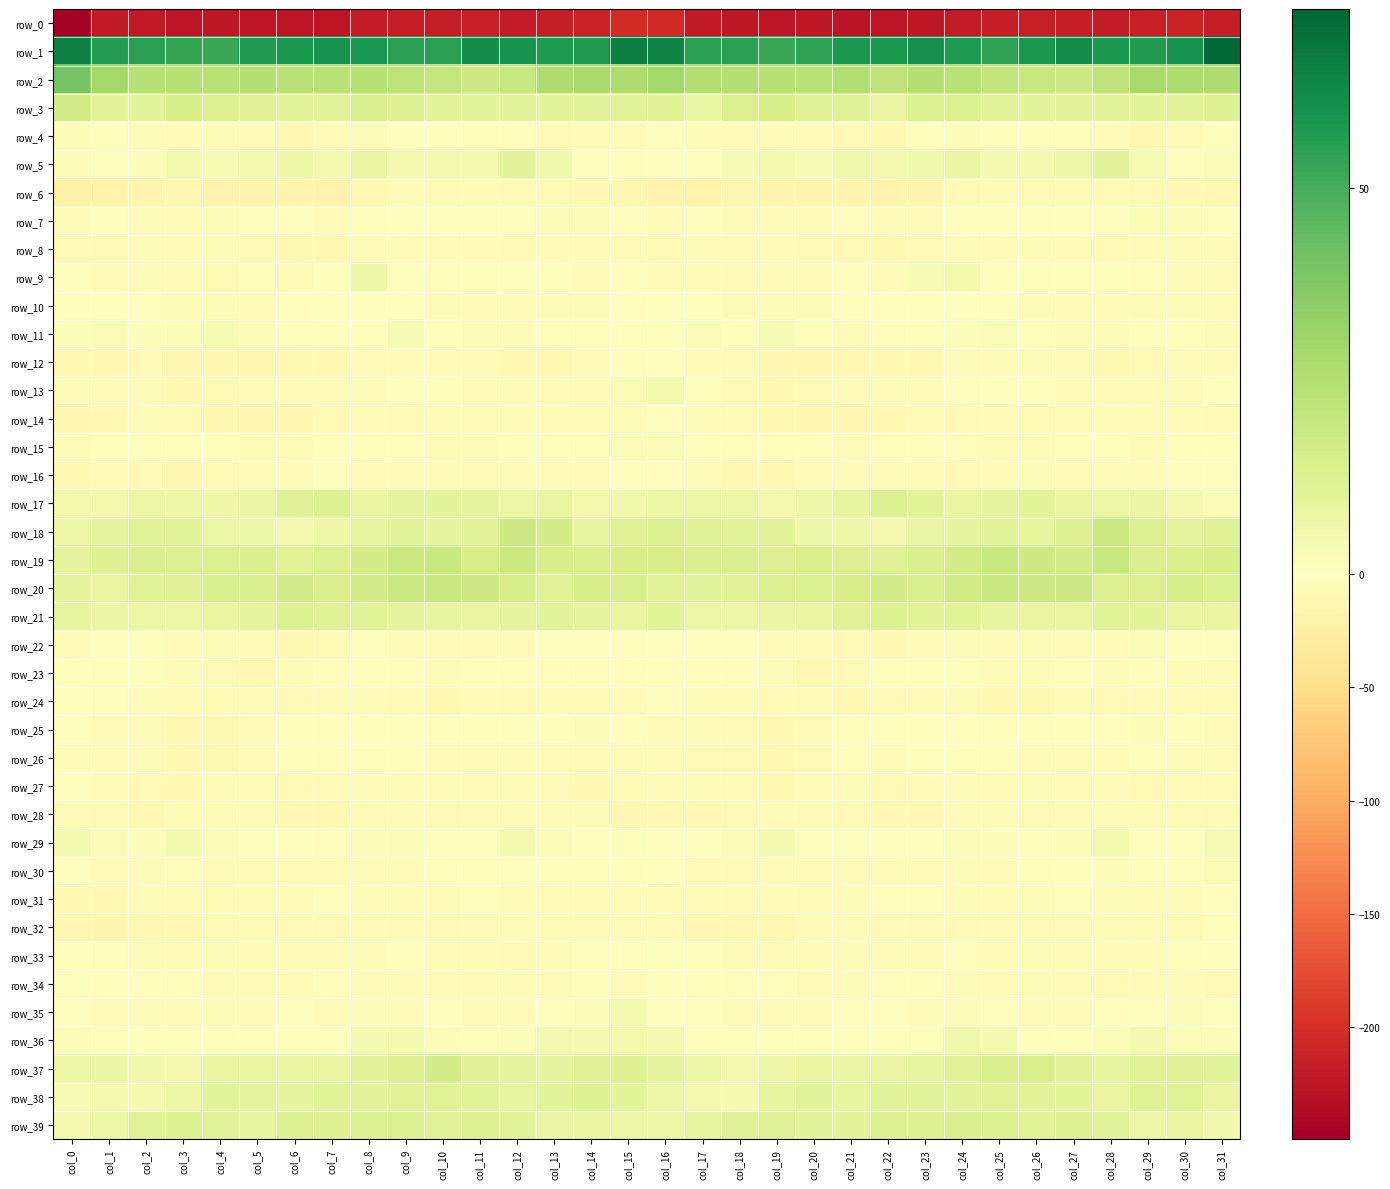

The value of row_11 at col_18 is 0.3. True or false?

False